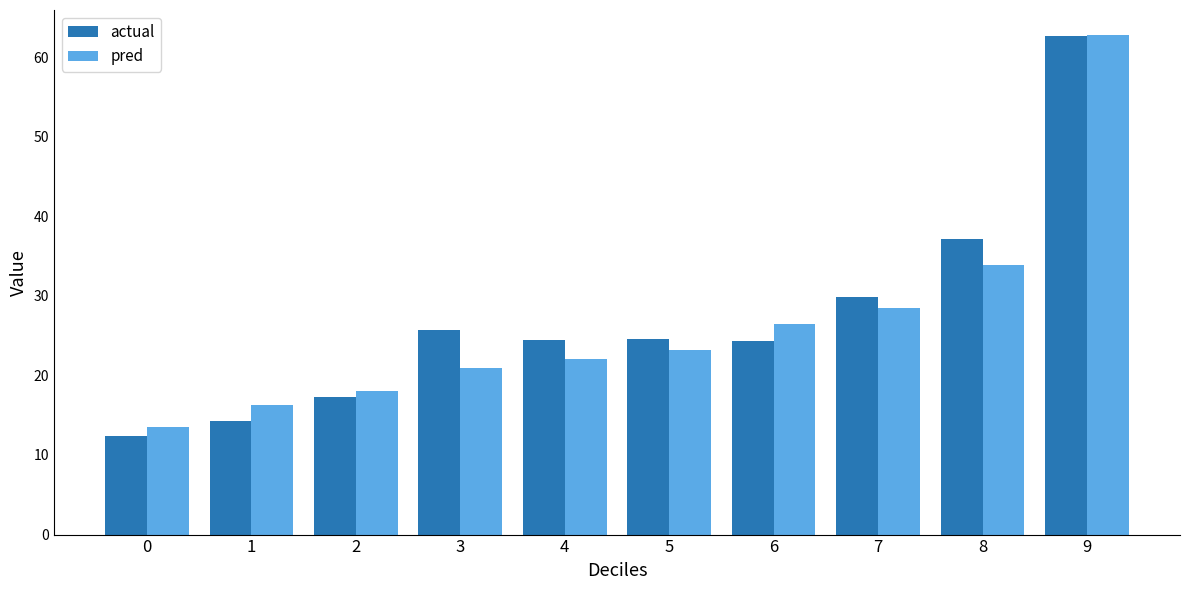

What is the average value of the actual series?

27.3